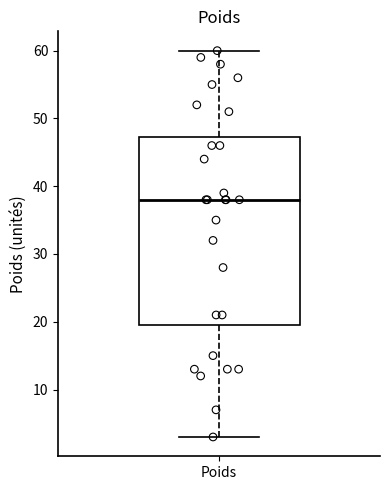

Where is the lower edge of the box for Poids on the y-axis? The values are not printed on the chart, so give them approximately, as read against the axis.

20